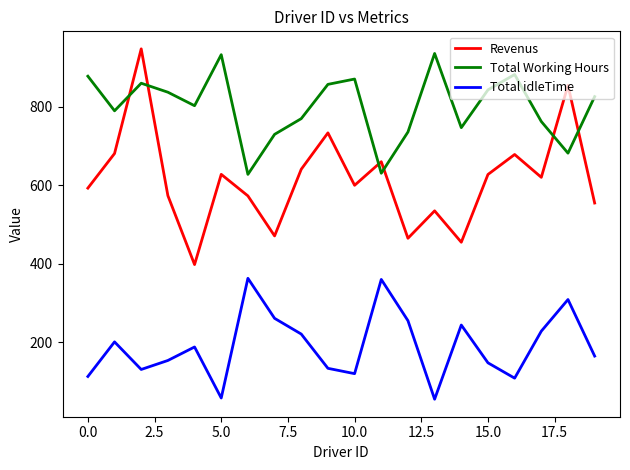

Does the chart have visible grid lines?

No